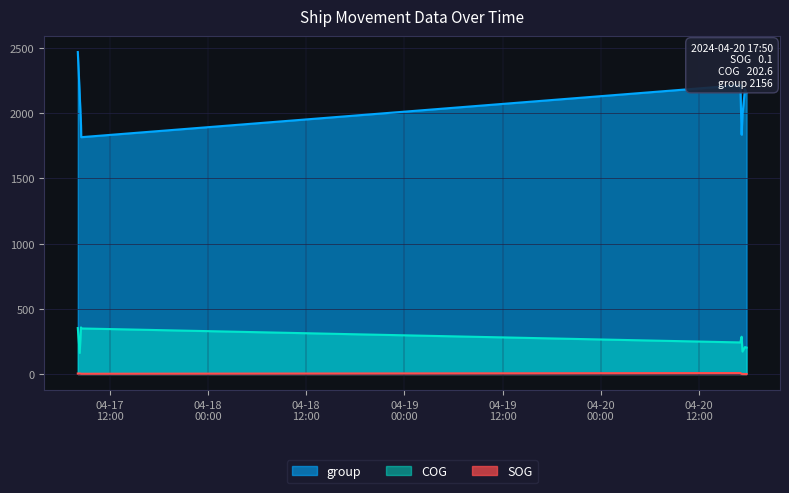

Reading left to right, list all the values displayed in this chart.

SOG: 2024-04-17 08:04:18=3.6	2024-04-17 08:18:14=4.6	2024-04-17 08:27:44=2.1	2024-04-17 08:29:13=1.7	2024-04-20 17:04:32=7.4	2024-04-20 17:14:04=0.8	2024-04-20 17:20:08=0.2	2024-04-20 17:38:14=0.0	2024-04-20 17:50:15=0.1
COG: 2024-04-17 08:04:18=352.2	2024-04-17 08:18:14=161.7	2024-04-17 08:27:44=357.3	2024-04-17 08:29:13=349.2	2024-04-20 17:04:32=242.0	2024-04-20 17:14:04=285.8	2024-04-20 17:20:08=172.1	2024-04-20 17:38:14=206.2	2024-04-20 17:50:15=202.6
group: 2024-04-17 08:04:18=2469.0	2024-04-17 08:18:14=2142.0	2024-04-17 08:27:44=1908.0	2024-04-17 08:29:13=1816.0	2024-04-20 17:04:32=2215.0	2024-04-20 17:14:04=1835.0	2024-04-20 17:20:08=1987.0	2024-04-20 17:38:14=2185.0	2024-04-20 17:50:15=2156.0